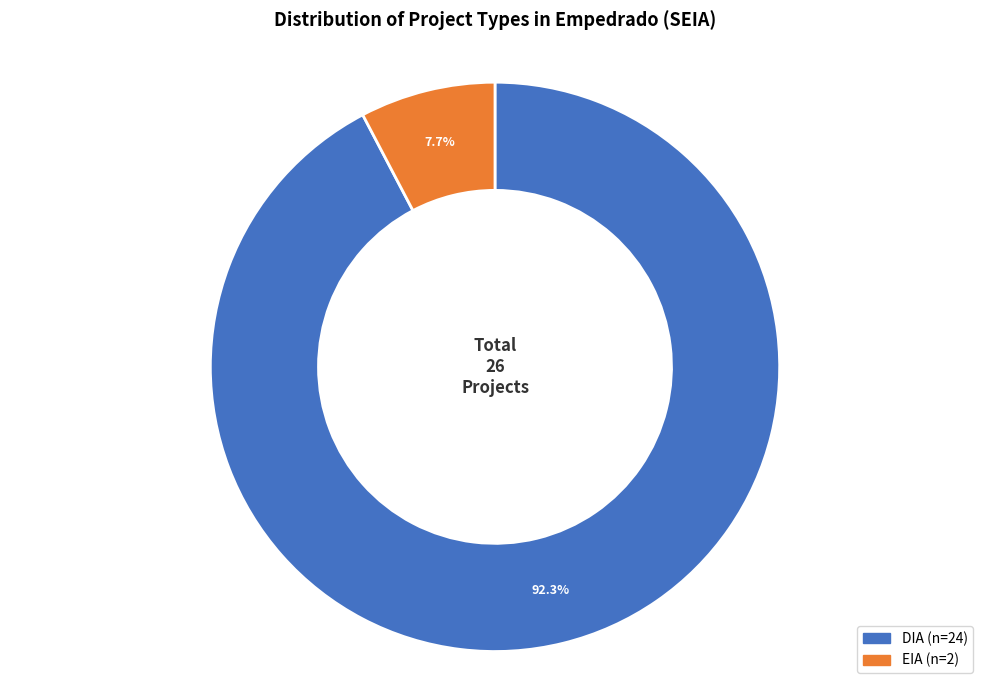

How many slices are in this pie chart?

2